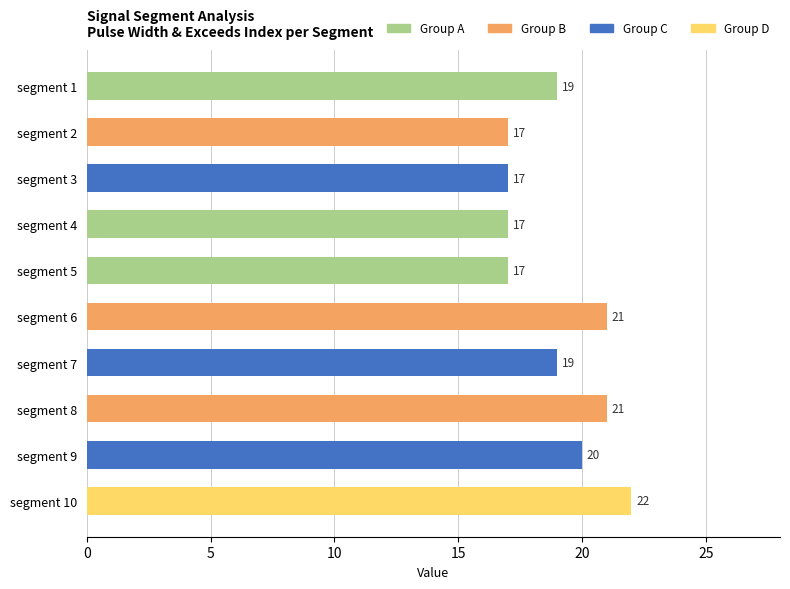

Approximately how many times larger is the value at segment 3 compared to segment 4?

1.0